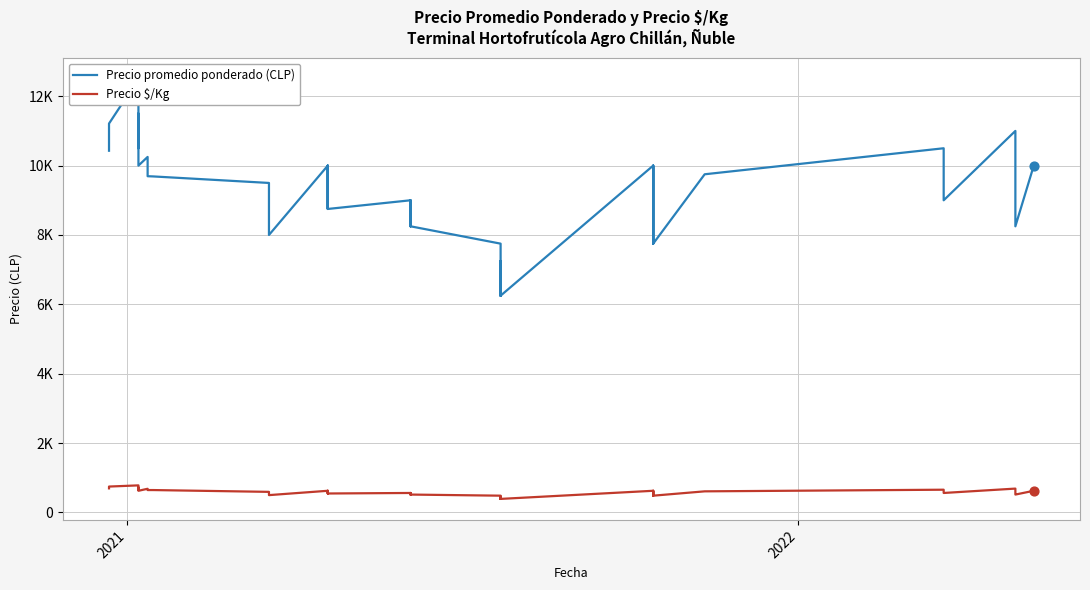

Which series has the largest total across all categories?

Precio promedio ponderado (CLP)